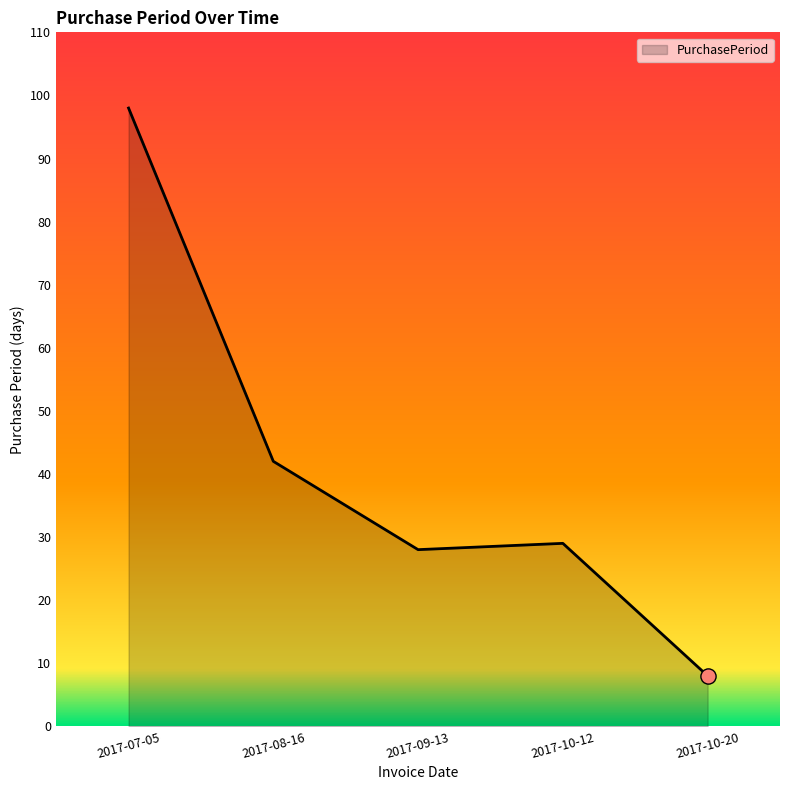

What is the ratio of the value at 2017-10-20 to the value at 2017-07-05?

0.1